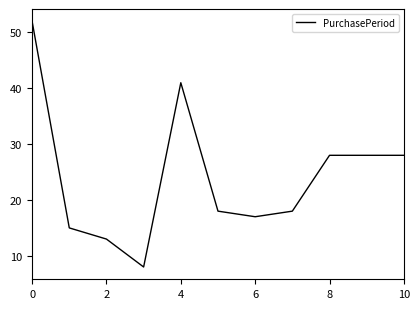

What is the greatest value displayed?

52